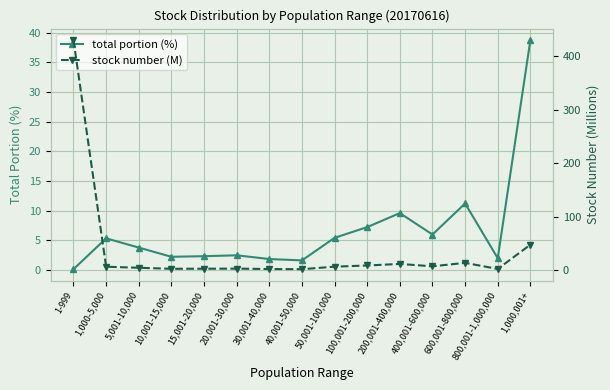

Where does the total portion (%) series first go above 3?

1,000-5,000